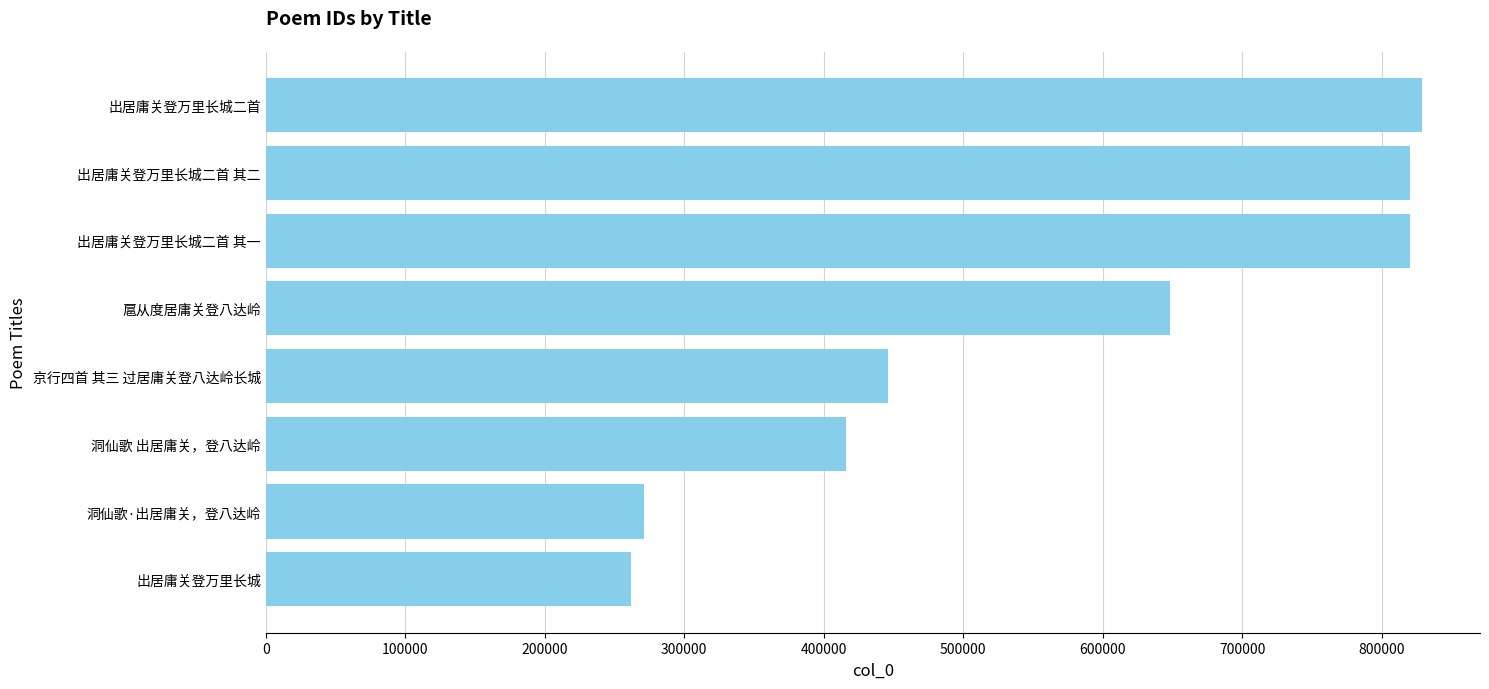

The chart shows a value of 713002 at 京行四首 其三 过居庸关登八达岭长城. True or false?

False